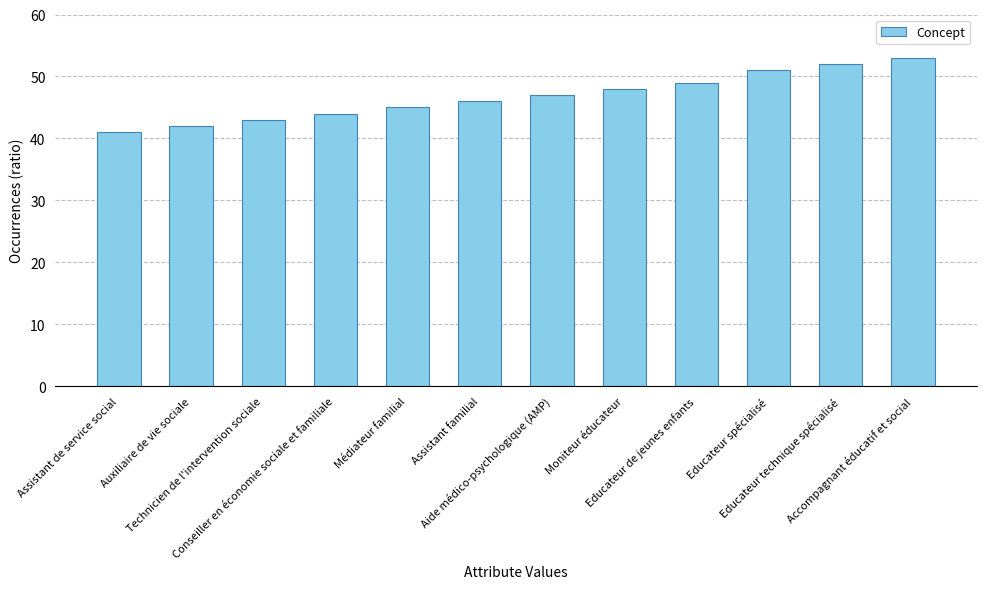

Reading left to right, list all the values displayed in this chart.

Assistant de service social=41	Auxiliaire de vie sociale=42	Technicien de l'intervention sociale=43	Conseiller en économie sociale et familiale=44	Médiateur familial=45	Assistant familial=46	Aide médico-psychologique (AMP)=47	Moniteur éducateur=48	Educateur de jeunes enfants=49	Educateur spécialisé=51	Educateur technique spécialisé=52	Accompagnant éducatif et social=53